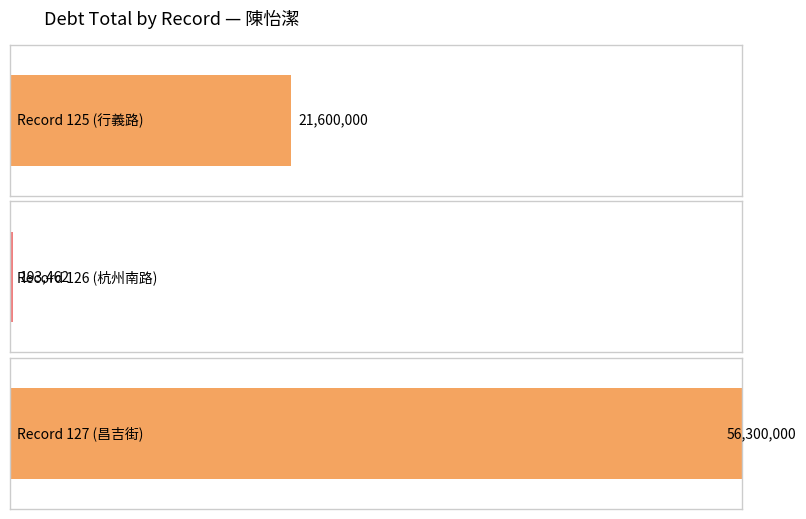

Count the number of categories in the chart.

3